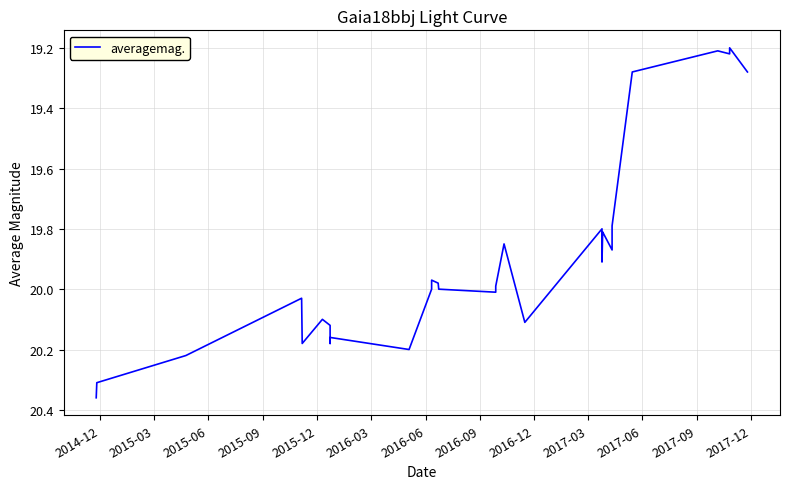

What is the label of the 8th point from the left?

2016-09